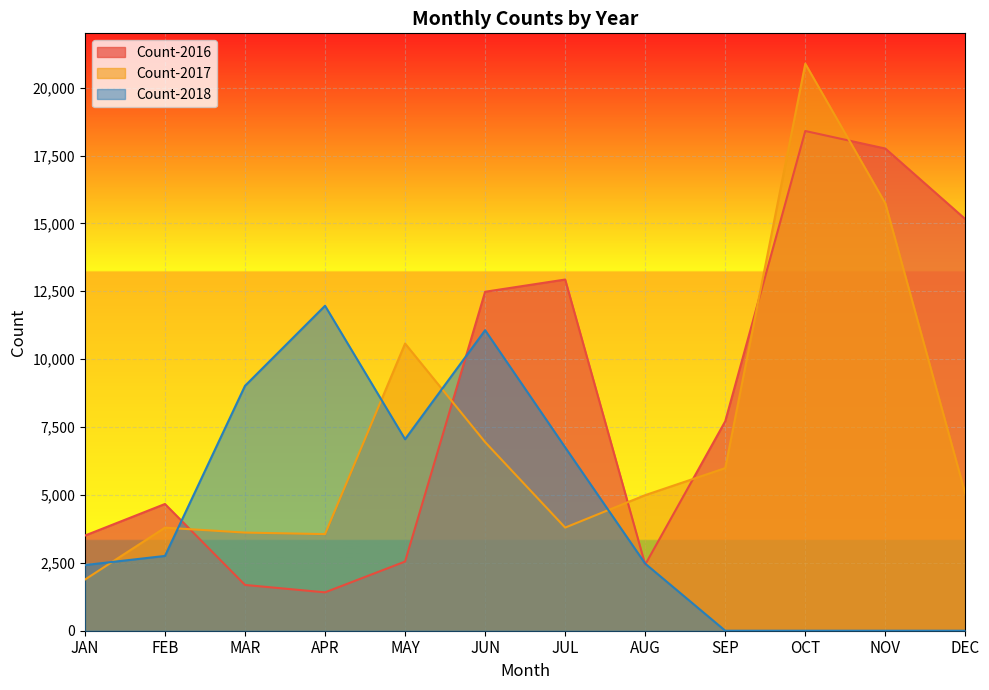

Rank the series at JUN from highest to lowest value.

Count-2016, Count-2018, Count-2017